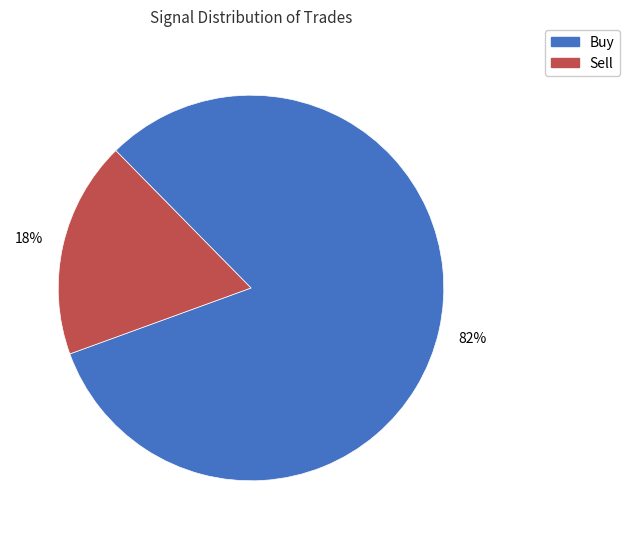

Count the number of slices in the pie.

2